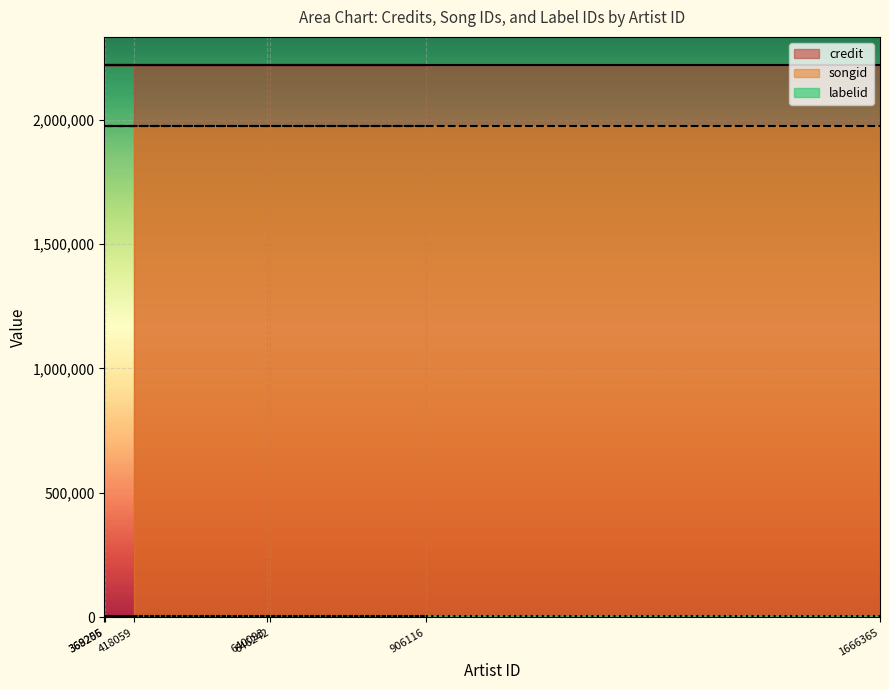

True or false: labelid has more than 2 interior local peaks.

False